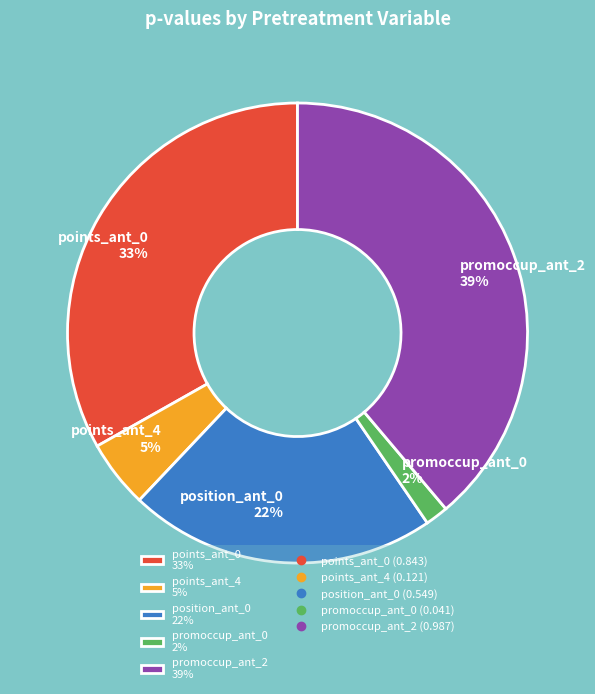

To the nearest percent, what is the difference between the largest and smallest slice percentages?

37%